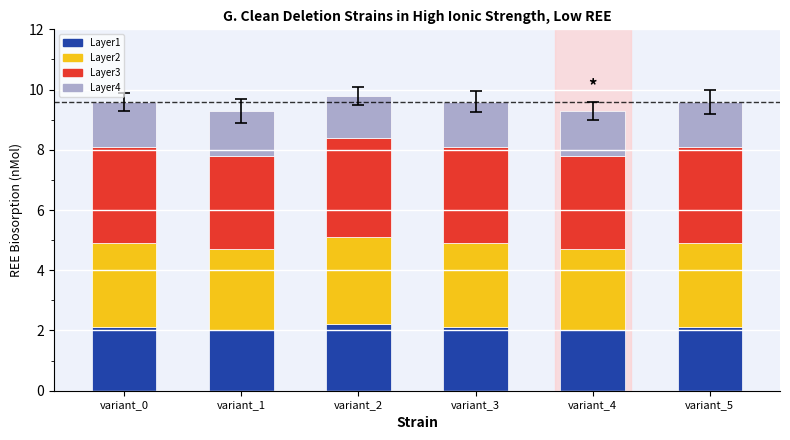

What is the highest value of the Layer1 series?

2.2